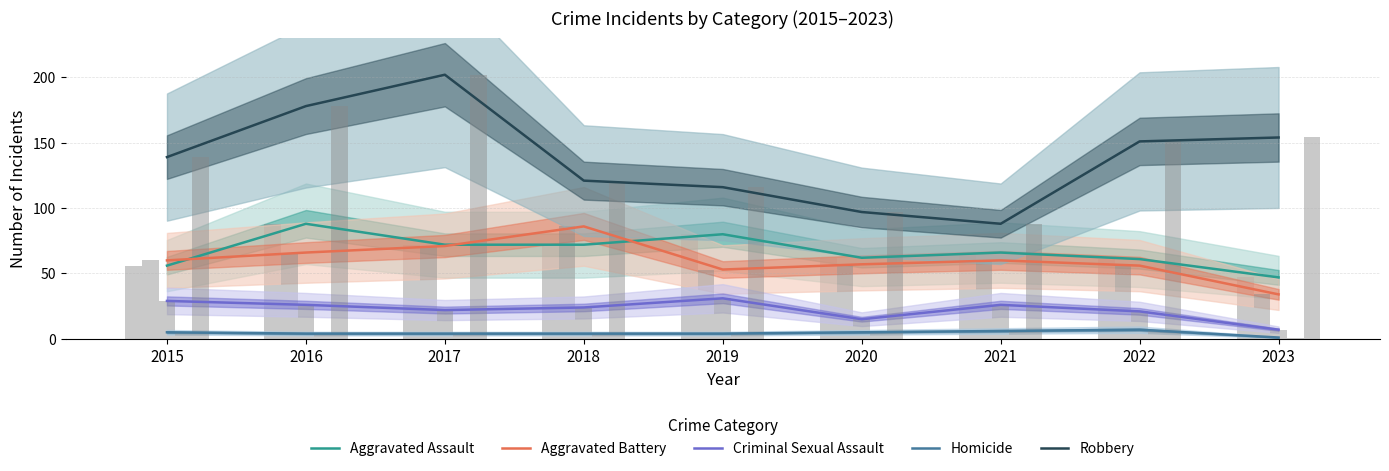

What is the spread (max minus min) of values at 2020?

92